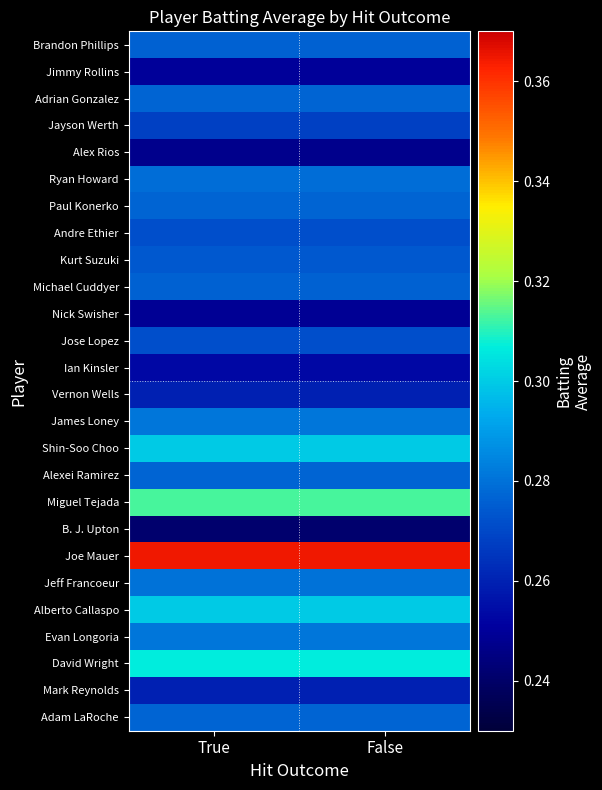

At True, list the series in order from largest to smallest.

Joe Mauer, Miguel Tejada, David Wright, Shin-Soo Choo, Alberto Callaspo, James Loney, Evan Longoria, Jeff Francoeur, Ryan Howard, Adrian Gonzalez, Paul Konerko, Alexei Ramirez, Adam LaRoche, Brandon Phillips, Michael Cuddyer, Kurt Suzuki, Andre Ethier, Jose Lopez, Jayson Werth, Vernon Wells, Mark Reynolds, Ian Kinsler, Jimmy Rollins, Nick Swisher, Alex Rios, B. J. Upton